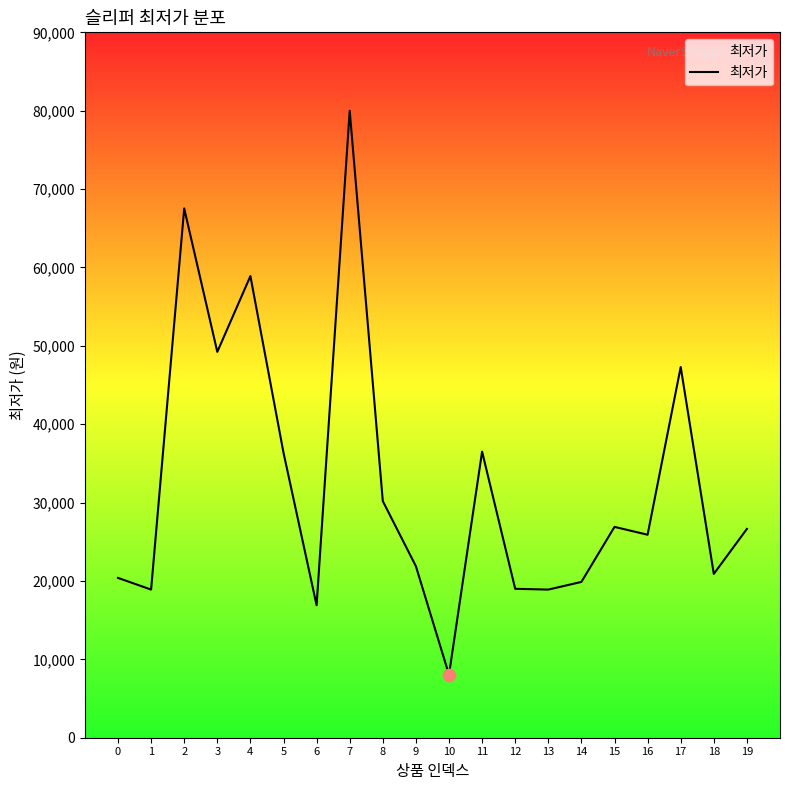

What is the change in value from 1 to 6?

-2000